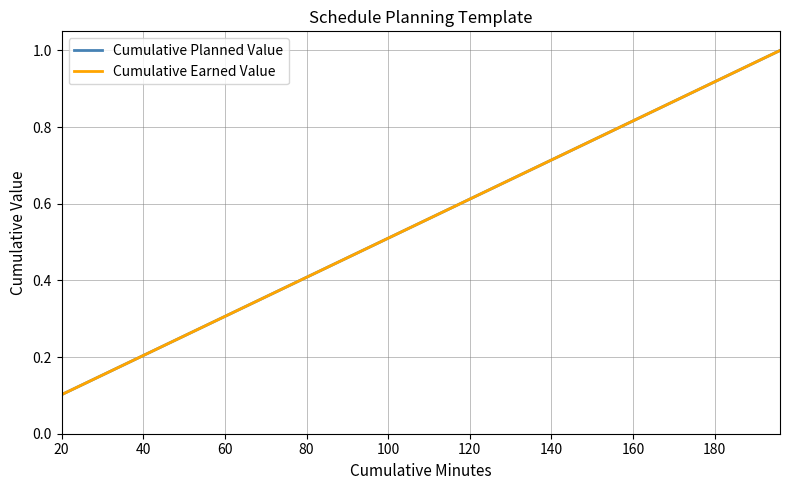

At which label is Cumulative Planned Value closest to 0?

20